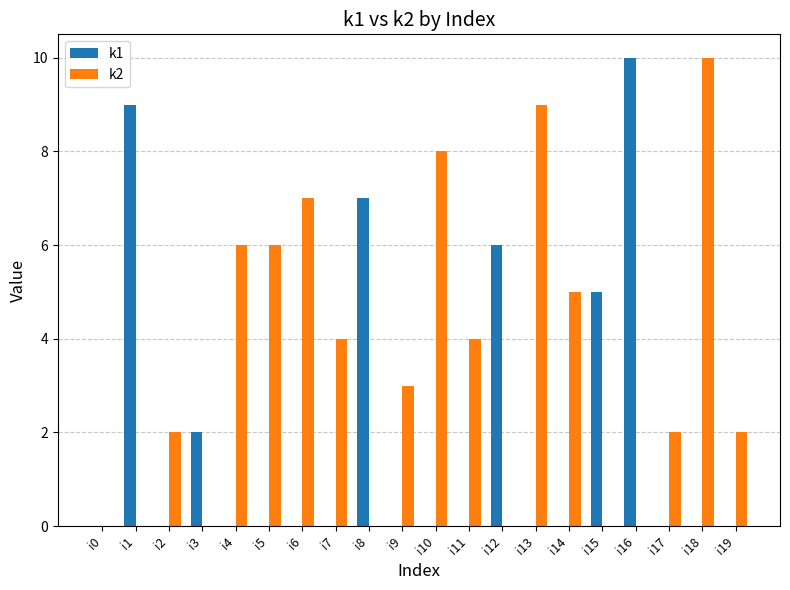

Reading left to right, extract all data points from this chart.

k1: i0=0	i1=9	i2=0	i3=2	i4=0	i5=0	i6=0	i7=0	i8=7	i9=0	i10=0	i11=0	i12=6	i13=0	i14=0	i15=5	i16=10	i17=0	i18=0	i19=0
k2: i0=0	i1=0	i2=2	i3=0	i4=6	i5=6	i6=7	i7=4	i8=0	i9=3	i10=8	i11=4	i12=0	i13=9	i14=5	i15=0	i16=0	i17=2	i18=10	i19=2